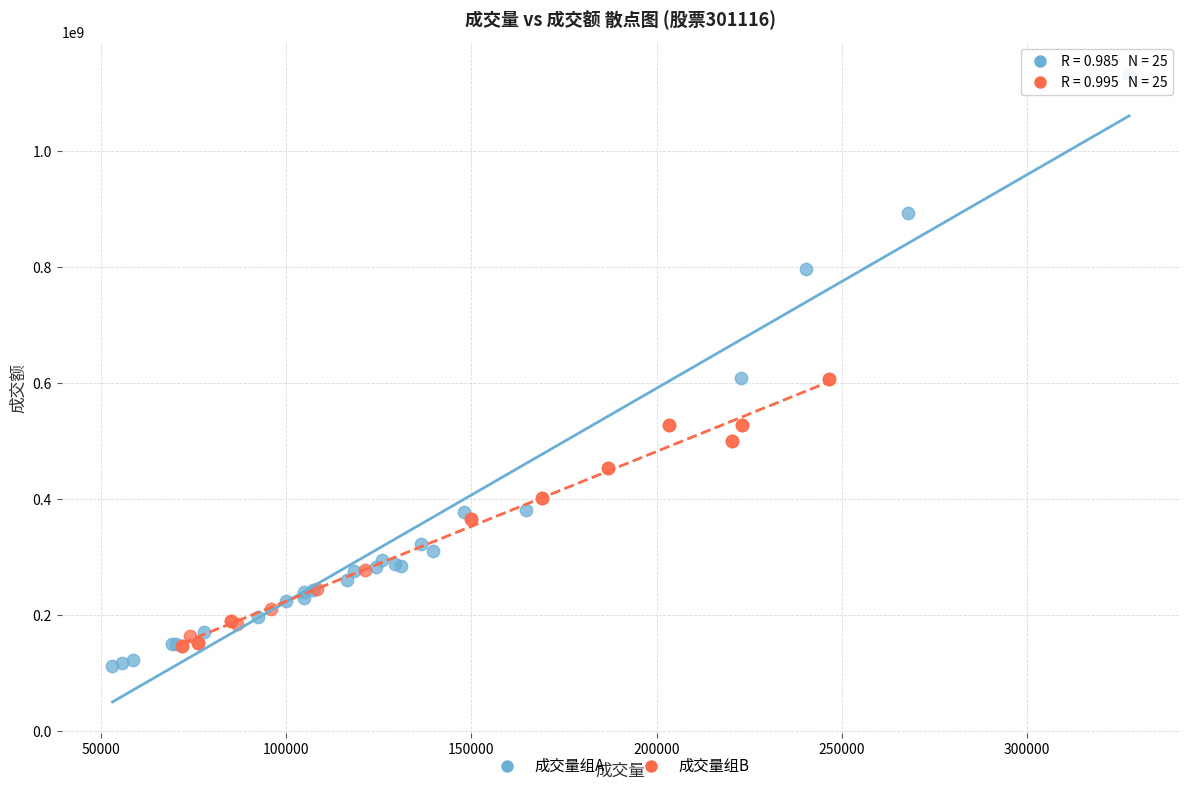

Which series has the widest spread of Y values?

成交量组A